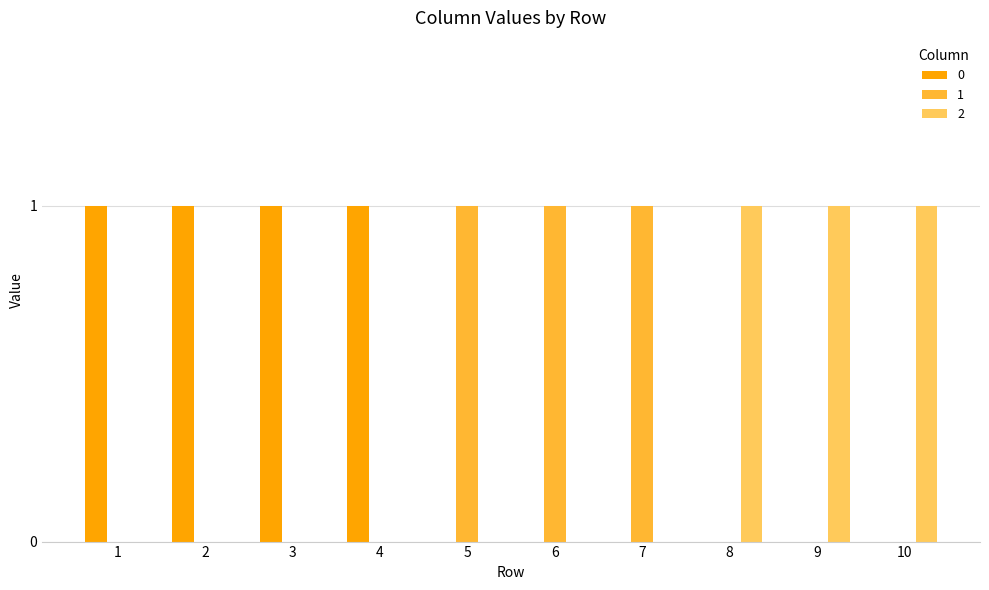

The 1 series shows 0 at 3. True or false?

True